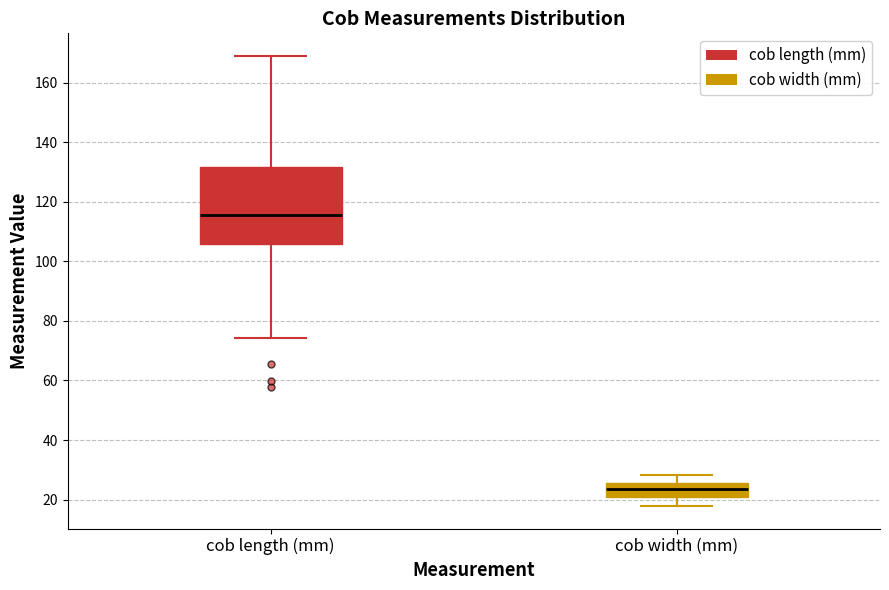

Reading left to right, read every box against the y-axis: the position of its median line, the range the box covers, and the ends of its whiskers. The values are not printed on the chart, so give them approximately, as read against the axis.

cob length (mm): median 116, box 106 to 132, whiskers 74 to 170
cob width (mm): median 24, box 20 to 26, whiskers 18 to 28